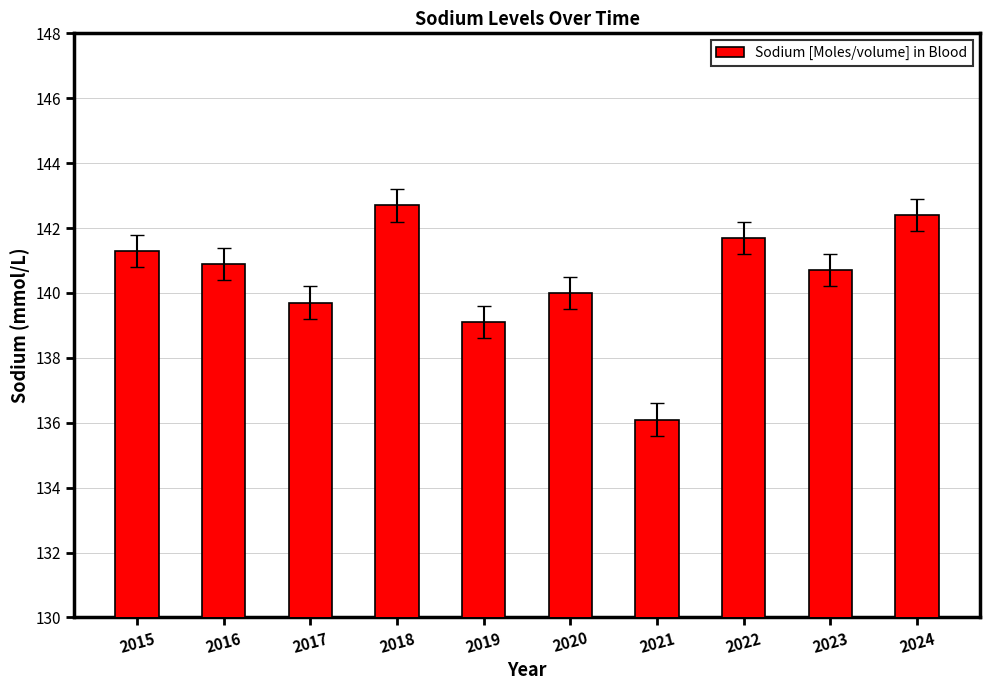

Rank the categories by value from highest to lowest.

2018, 2024, 2022, 2015, 2016, 2023, 2020, 2017, 2019, 2021